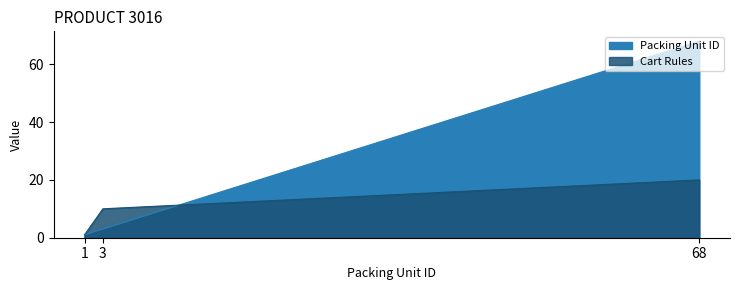

At which category is the sum across all series the highest?

68